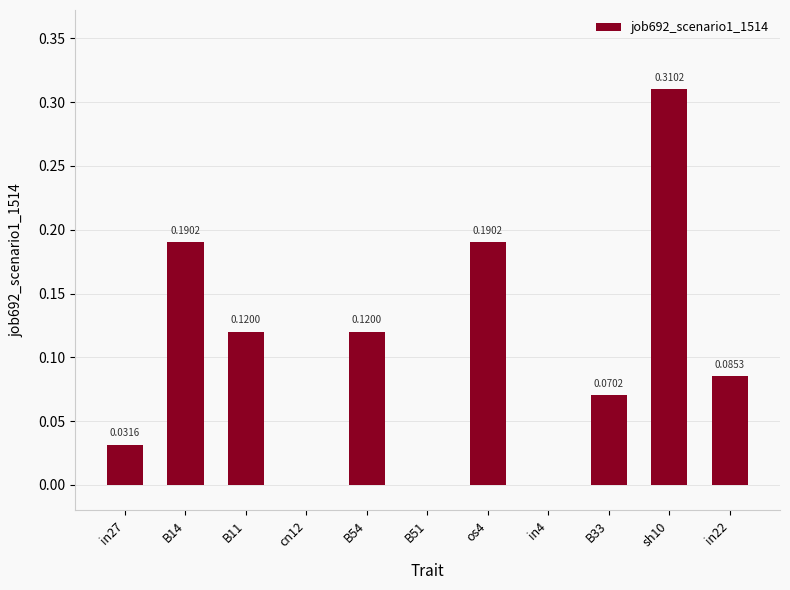

Does the chart contain stacked bars?

No